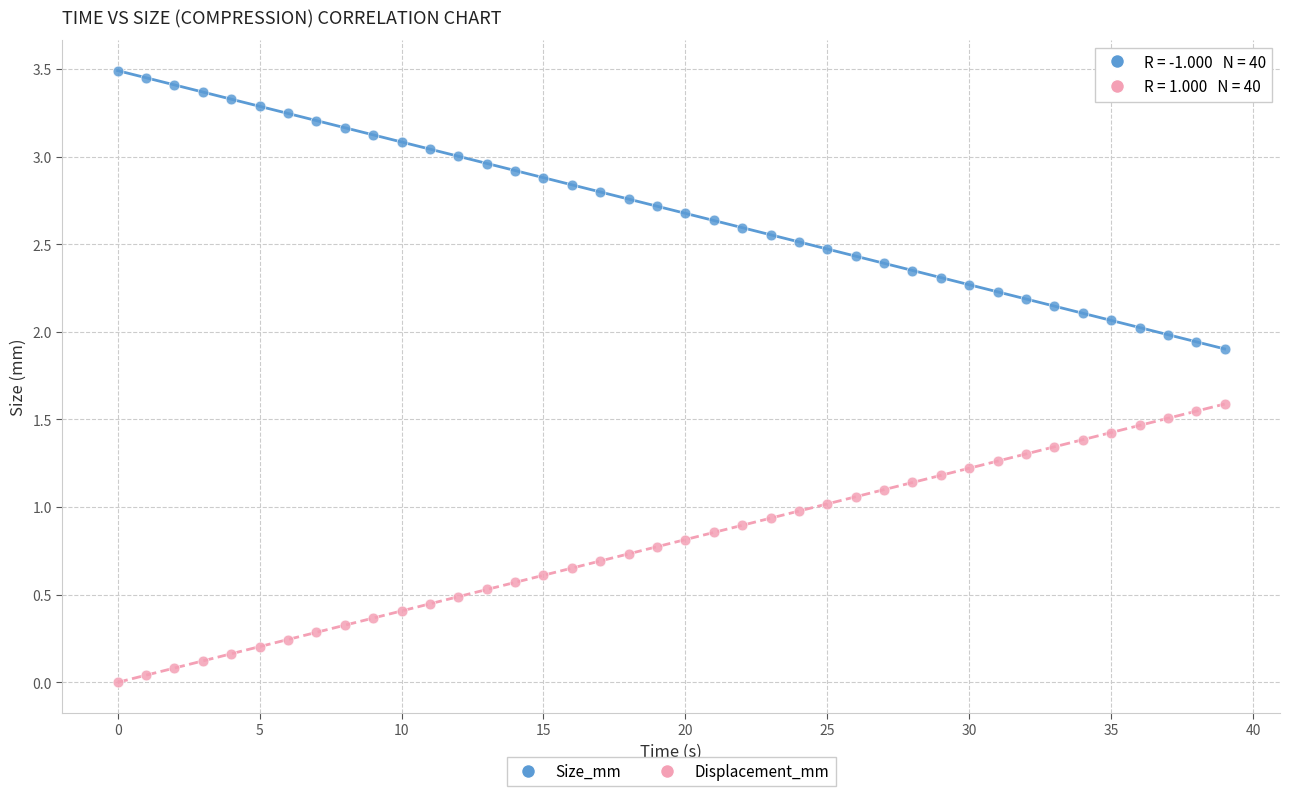

What are all the series names shown in the legend?

Size_mm, Displacement_mm